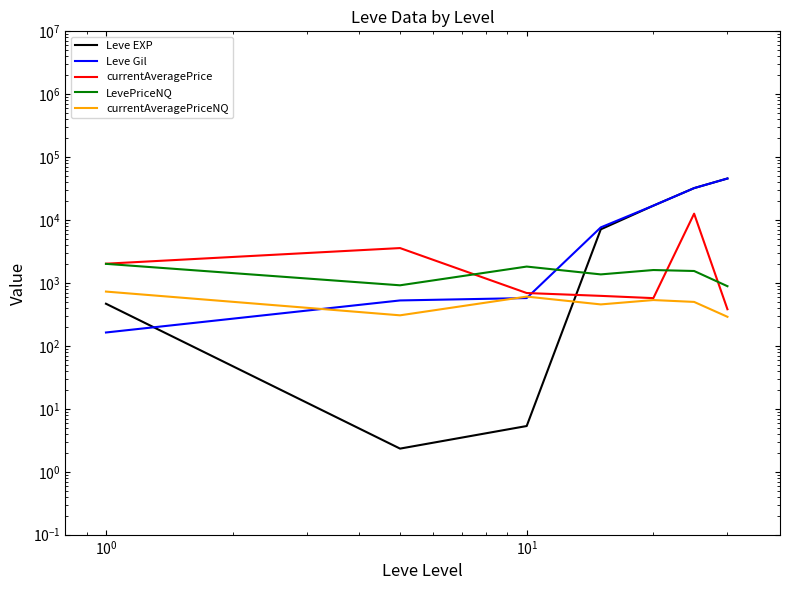

What is the lowest value of the Leve Gil series?

163.5